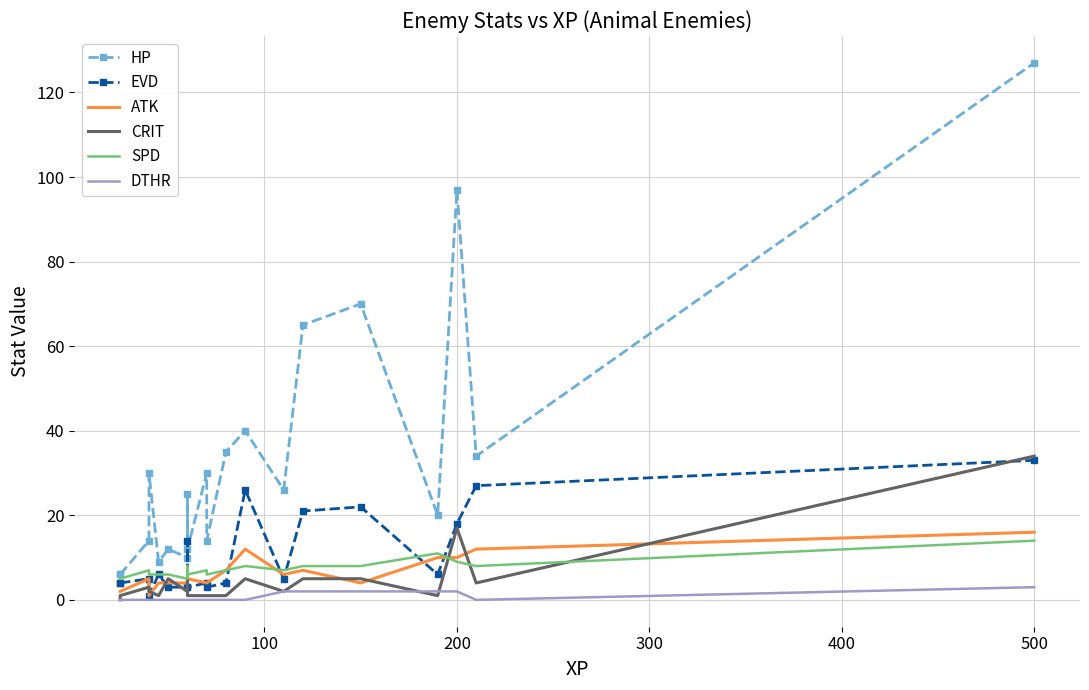

What is the value of the SPD point at the 5th from the left?

6